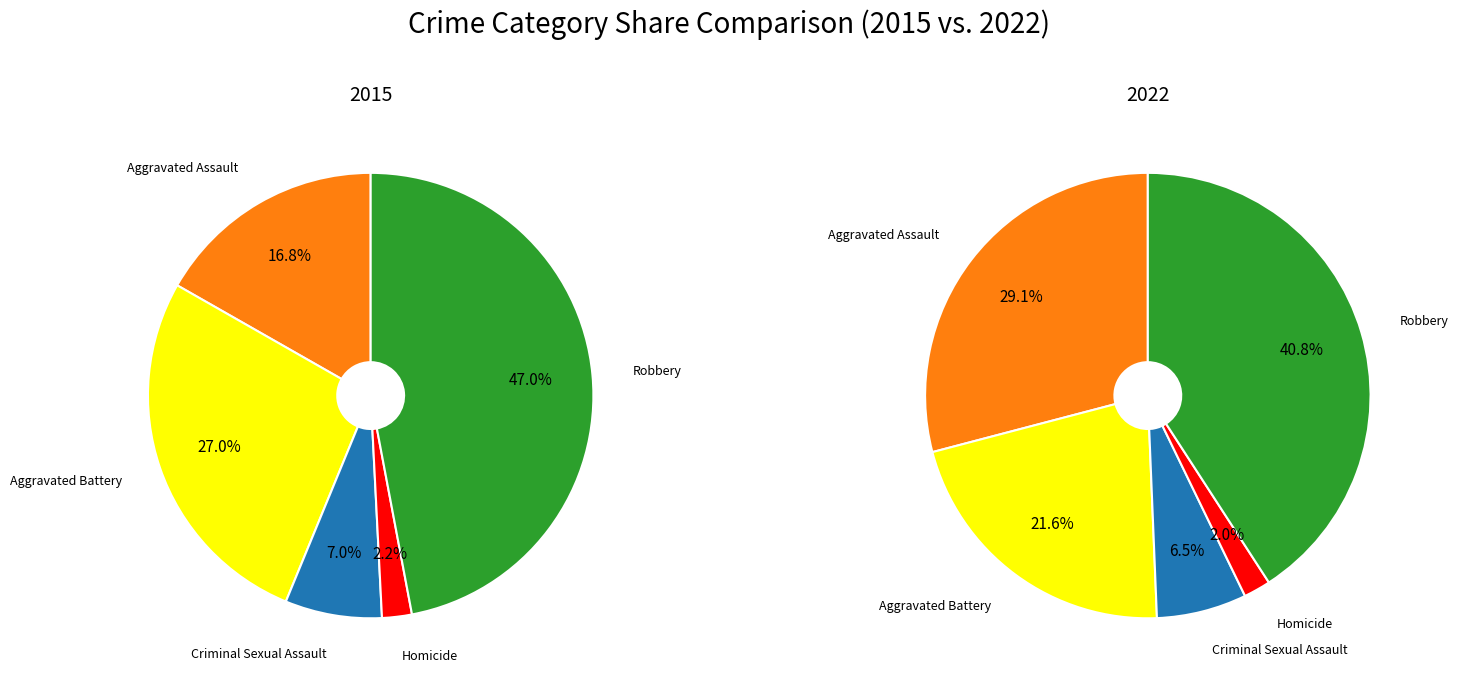

To the nearest percent, what is the difference between the Homicide and Criminal Sexual Assault slice percentages?

5%